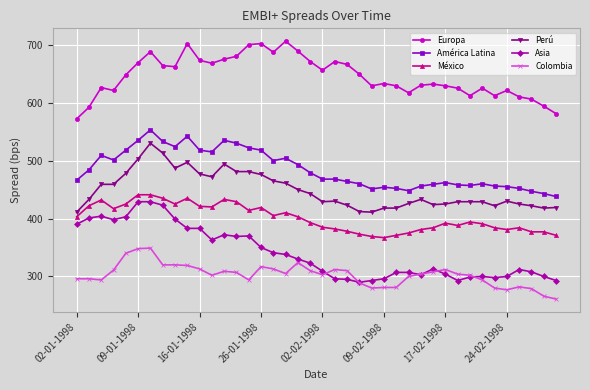

Does the chart have visible grid lines?

Yes